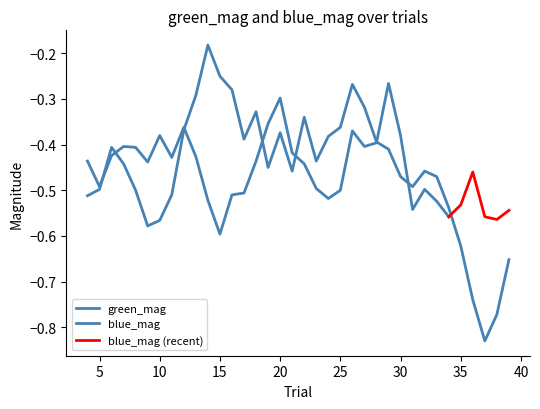

How many lines are shown in the chart?

2